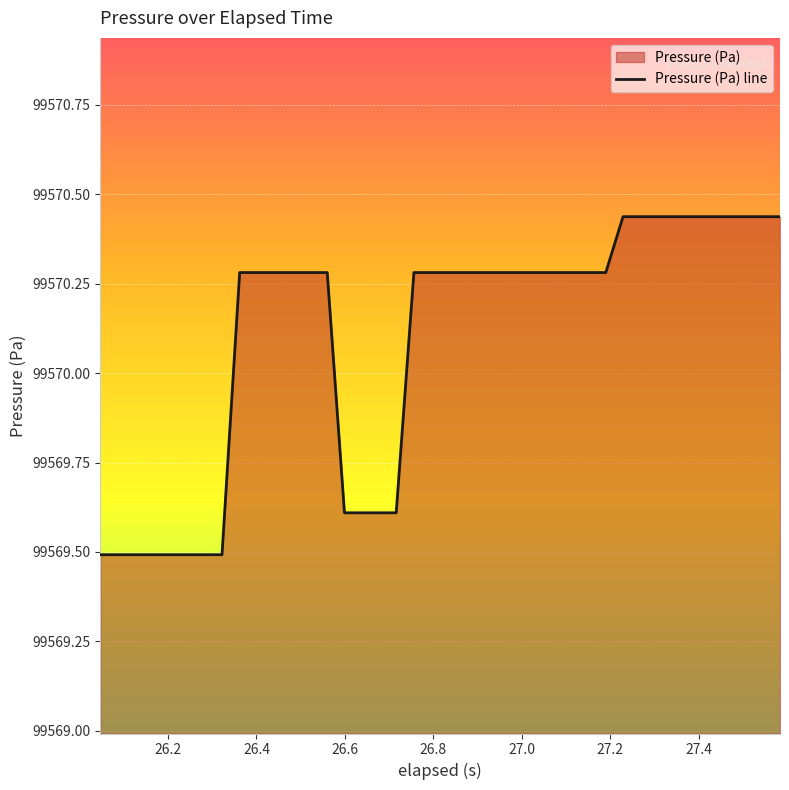

What is the maximum value shown in the chart?

99570.4